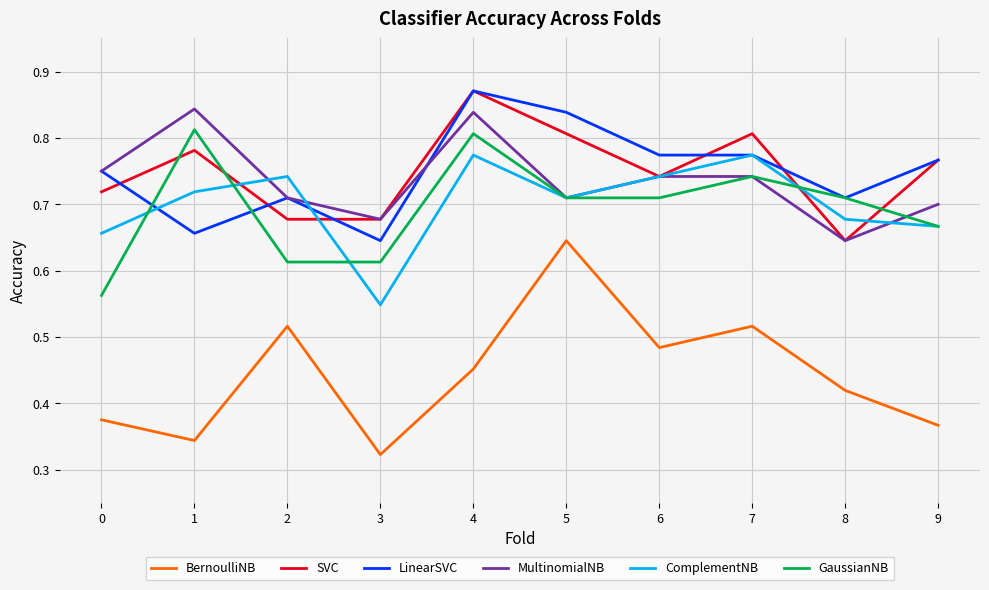

Between 3 and 9, which series saw the biggest shift?

LinearSVC